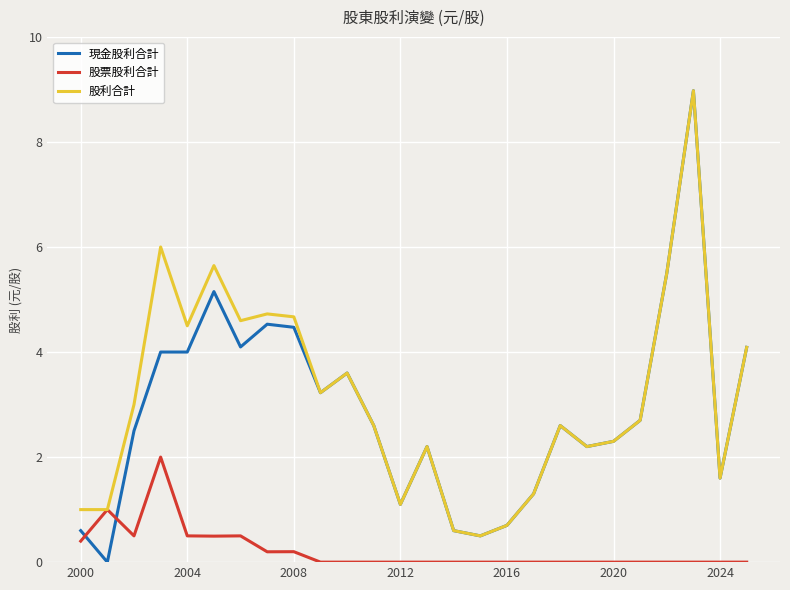

What are all the series names shown in the legend?

現金股利合計, 股票股利合計, 股利合計